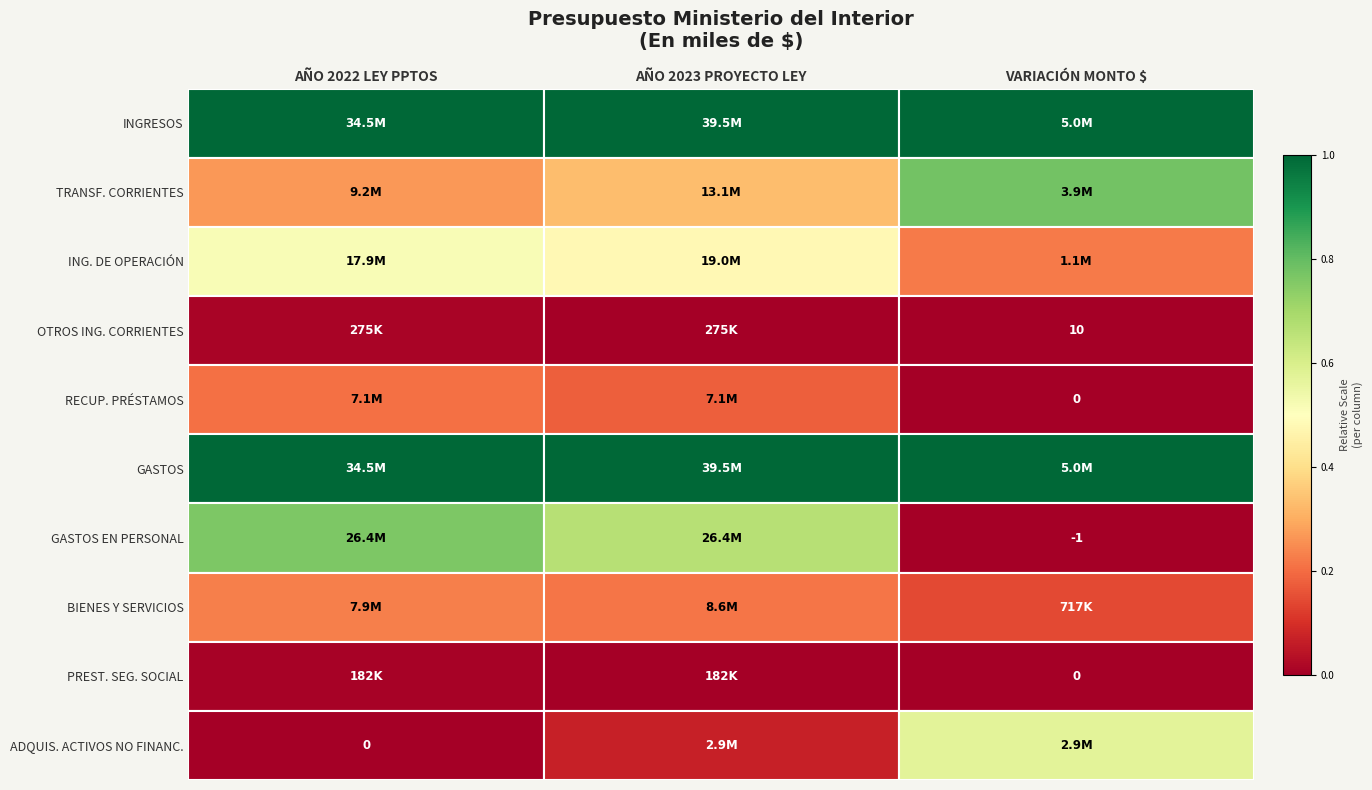

The value of GASTOS EN PERSONAL at AÑO 2022 LEY PPTOS is 0.8. True or false?

True